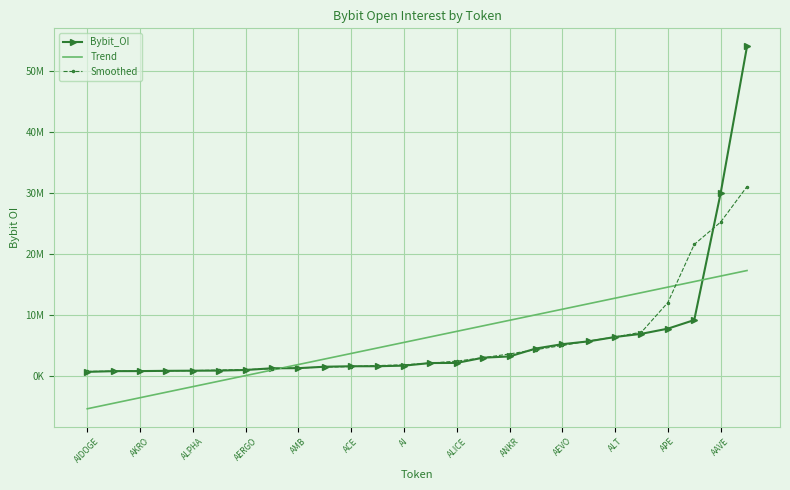

What are all the series names shown in the legend?

Bybit_OI, Trend, Smoothed